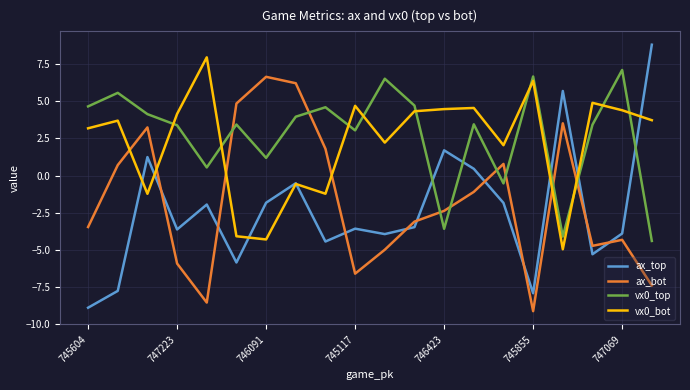

How many interior local valleys does the ax_top series have?

6